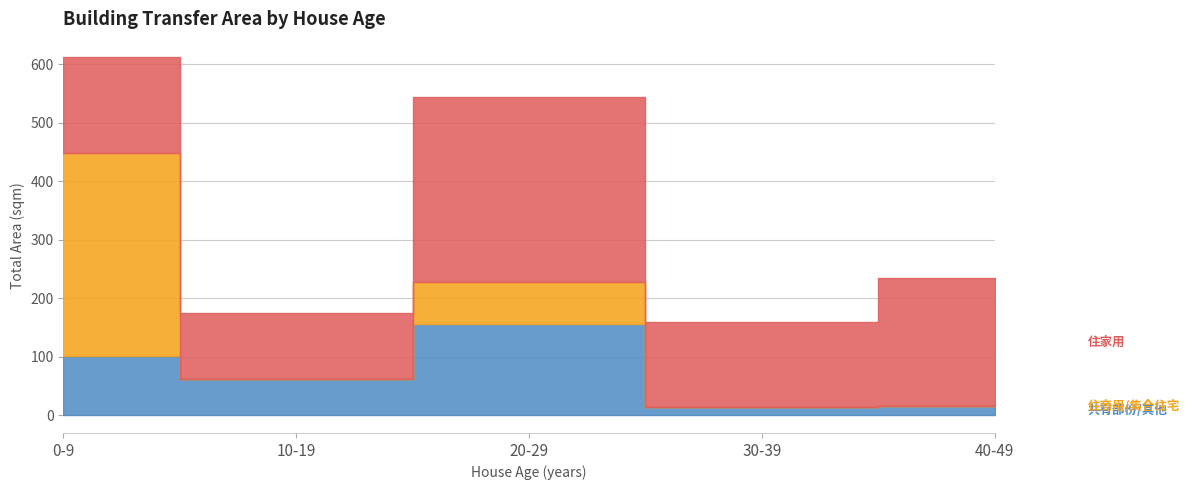

Which series has the largest total across all categories?

住家用